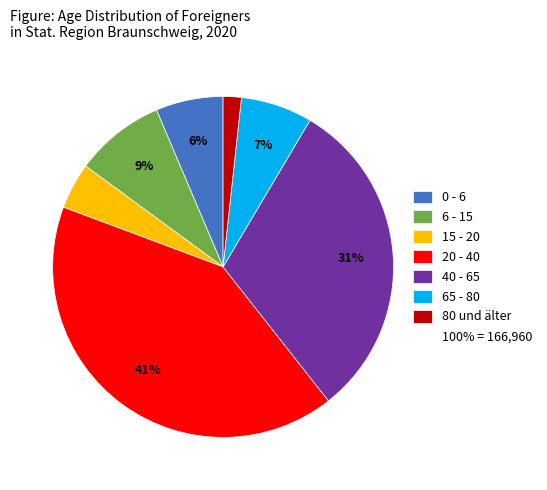

Does any single category account for the majority?

No